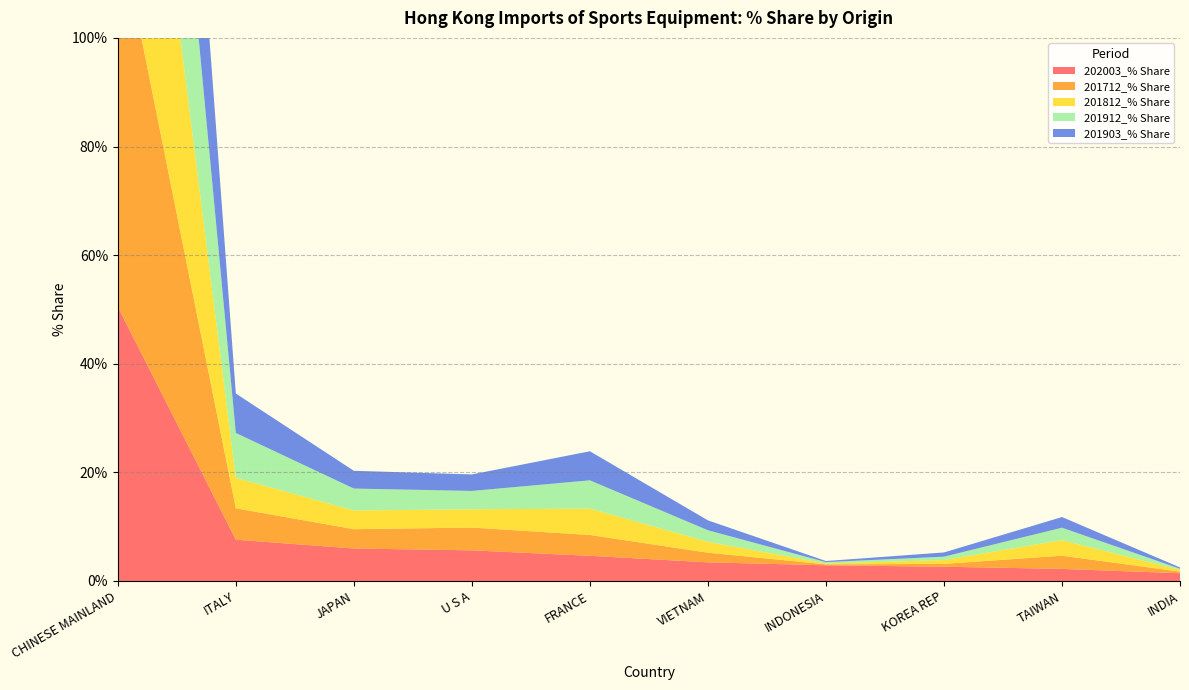

Reading left to right, what are all the values shown in this chart?

202003_% Share: 50.5	7.6	6.0	5.6	4.6	3.4	2.9	2.6	2.2	1.4
201712_% Share: 71.2	5.8	3.6	4.2	3.8	1.8	0.2	0.5	2.4	0.3
201812_% Share: 69.7	5.6	3.4	3.4	4.9	2.0	0.2	0.7	2.9	0.3
201912_% Share: 66.6	8.3	4.0	3.4	5.2	2.1	0.3	0.6	2.3	0.2
201903_% Share: 68.8	7.3	3.3	3.0	5.3	1.8	0.2	0.8	2.0	0.2